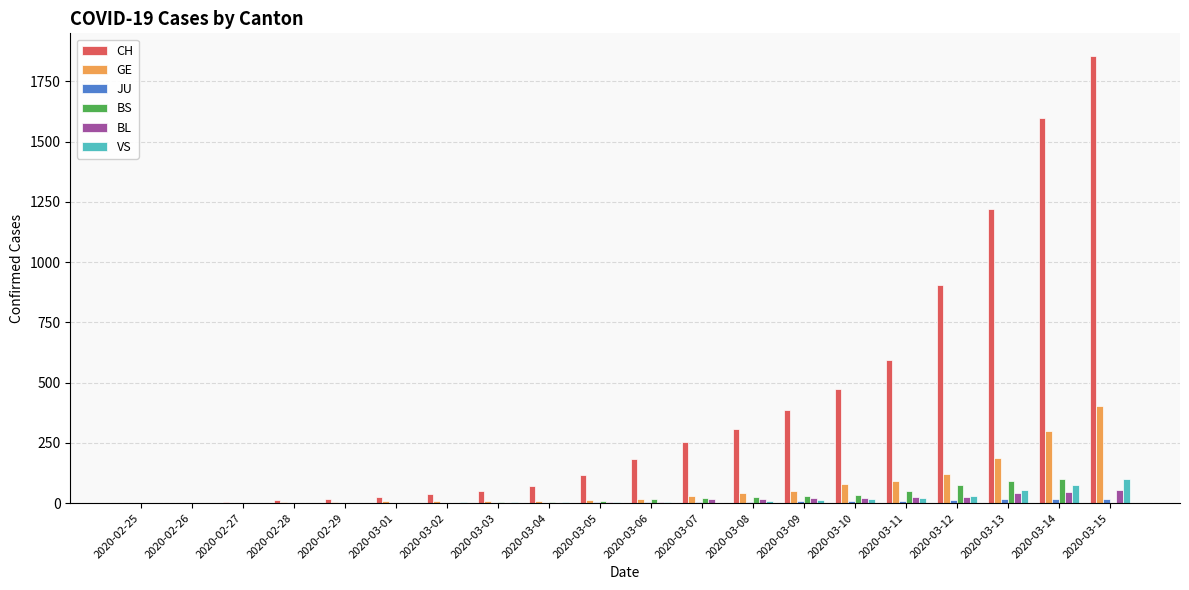

What is the highest value of the VS series?

98